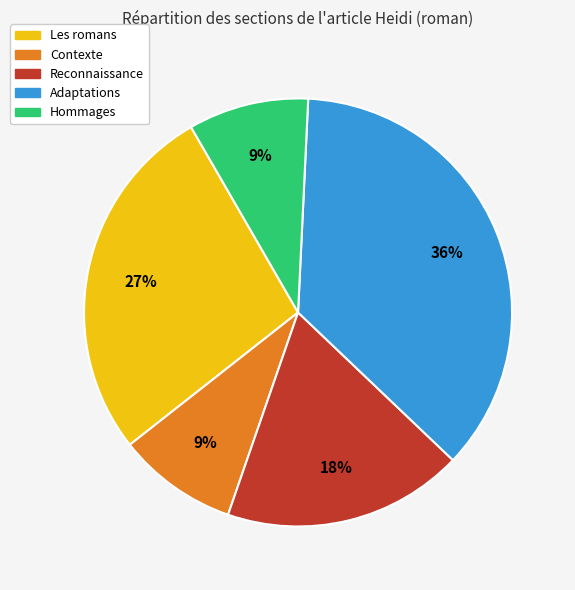

Combined, do Les romans and Reconnaissance account for over 50%?

No